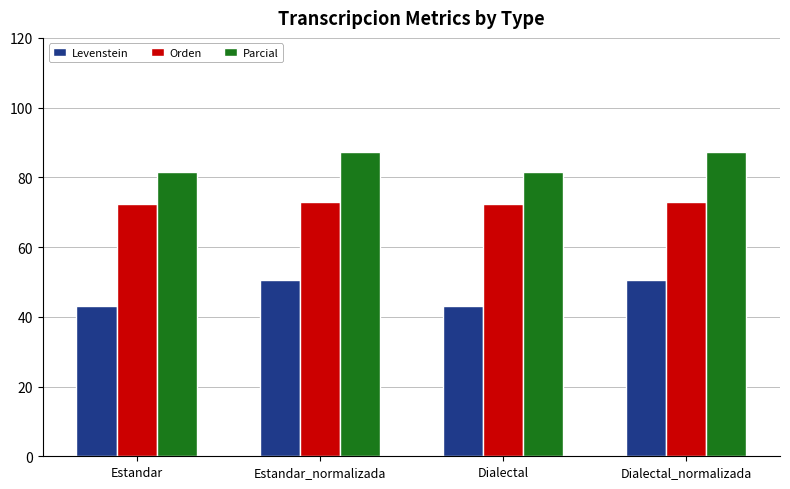

What is the total value across all series at Estandar_normalizada?

211.0